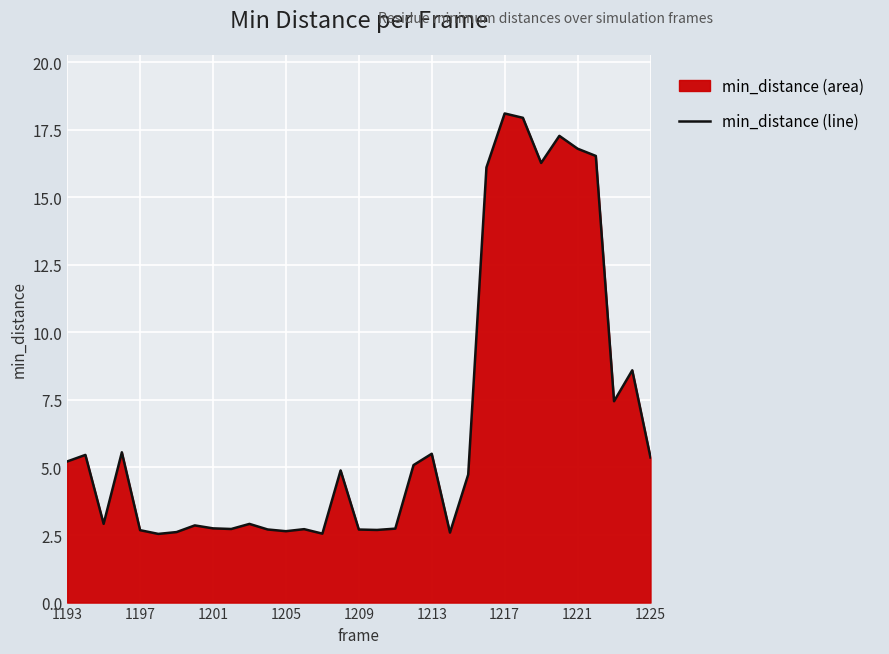

What is the smallest value displayed?

2.5